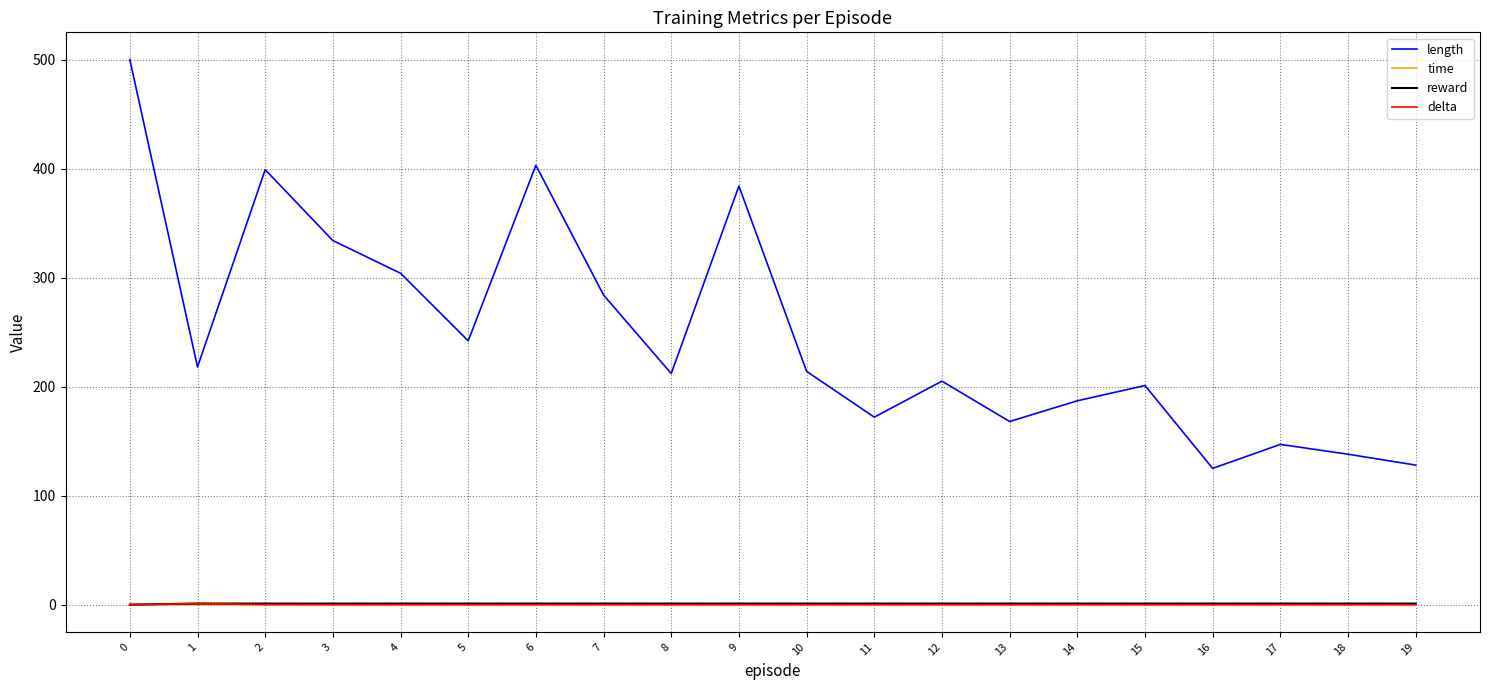

Count the number of data series in this chart.

4